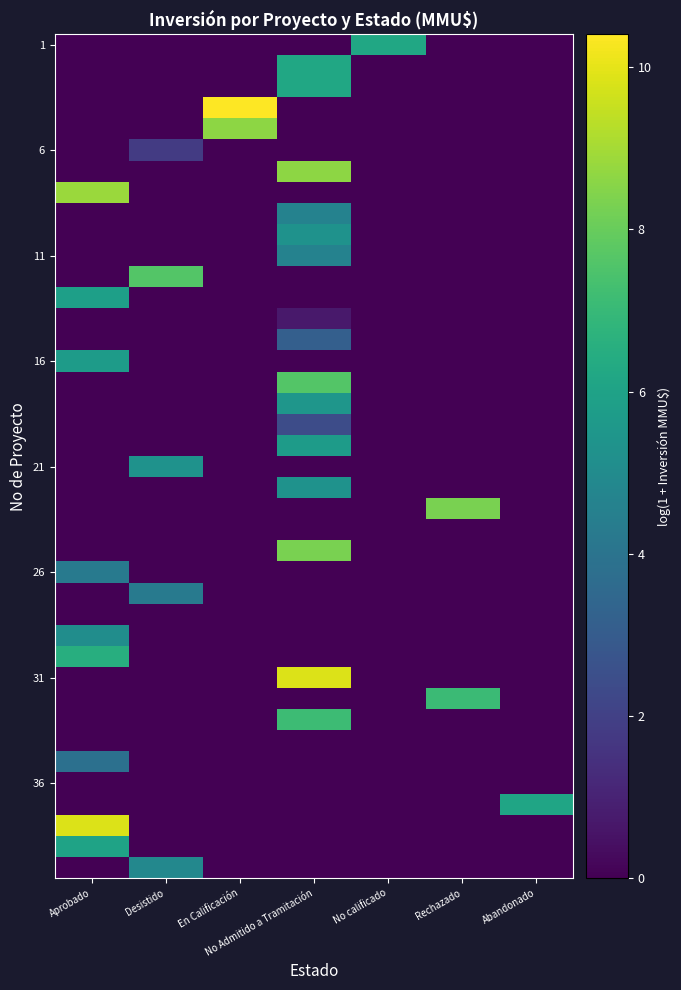

Which category has the lowest value across all series?

Aprobado